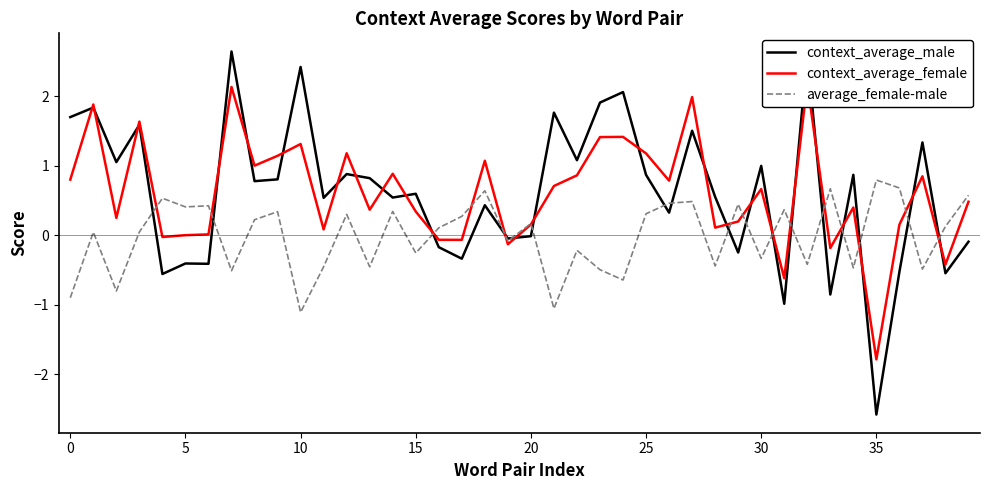

What is the minimum value shown in the chart?

-2.6